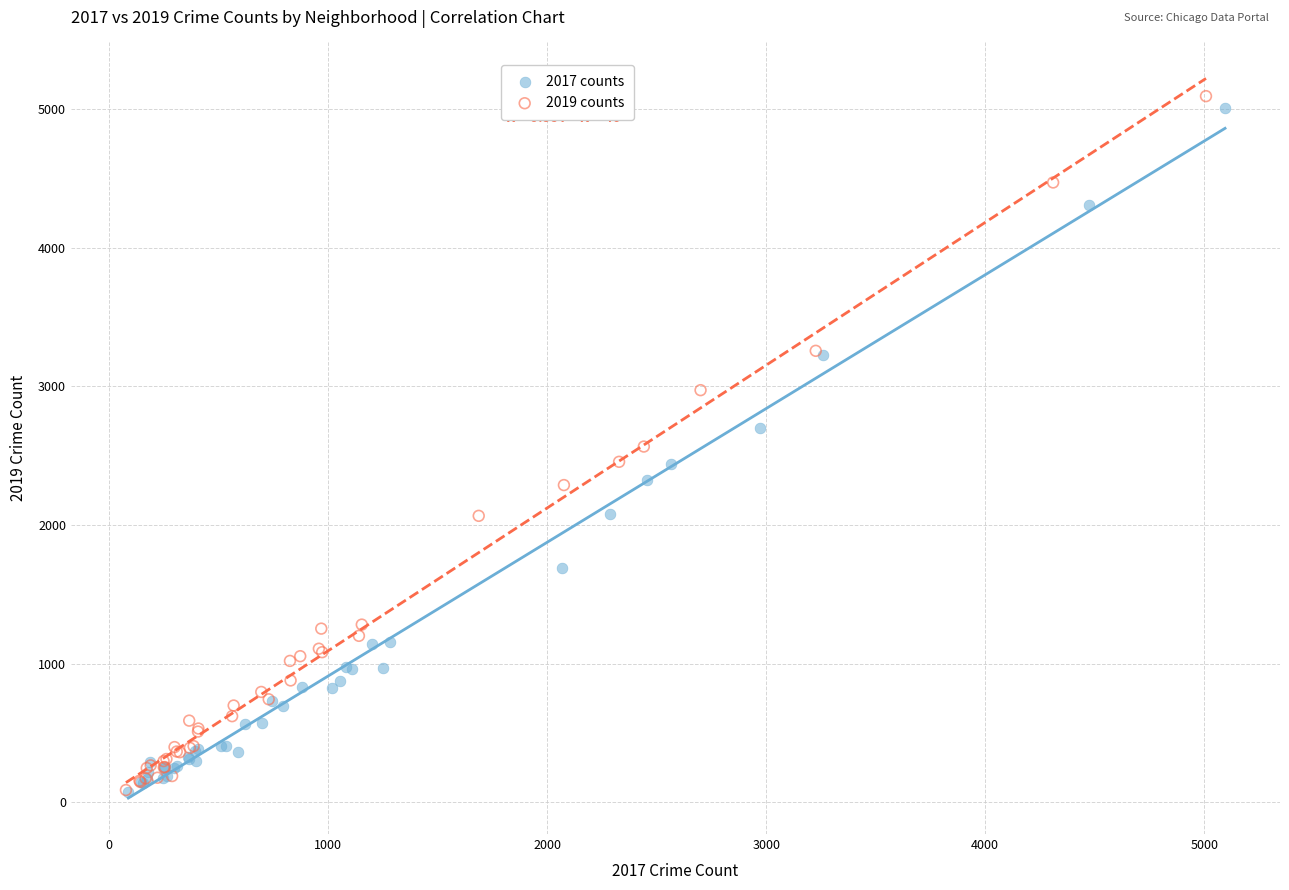

What are all the series names shown in the legend?

2017 counts, 2019 counts